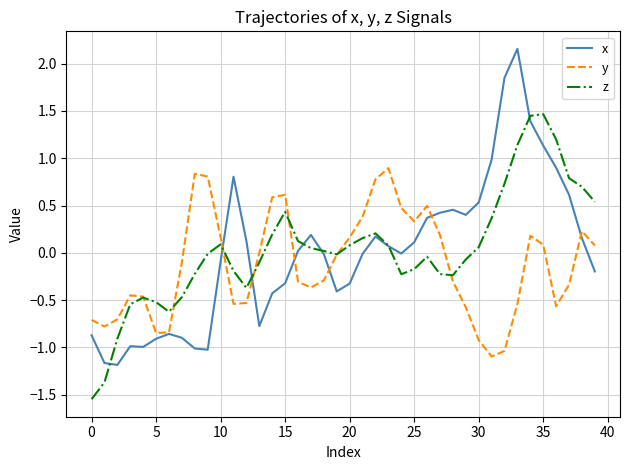

Which series has the widest spread of values?

x